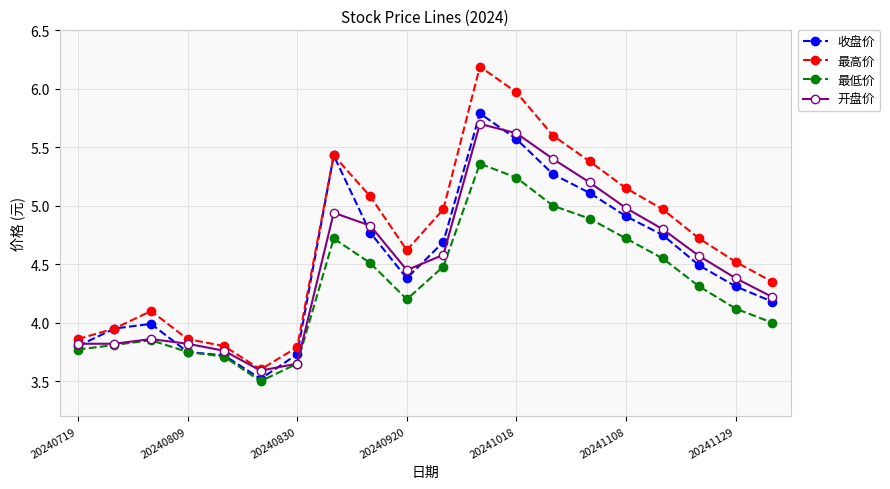

What is the minimum value for 最低价?

3.5